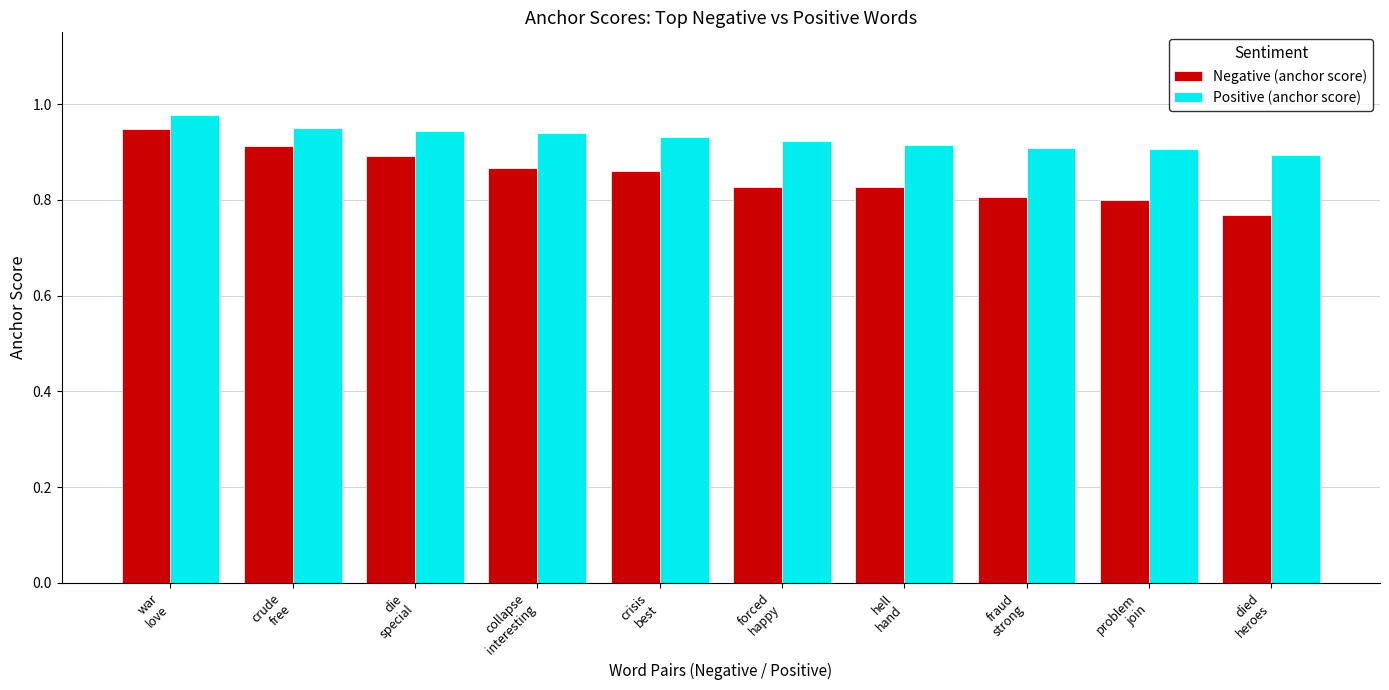

At which category is the sum across all series the highest?

war
love